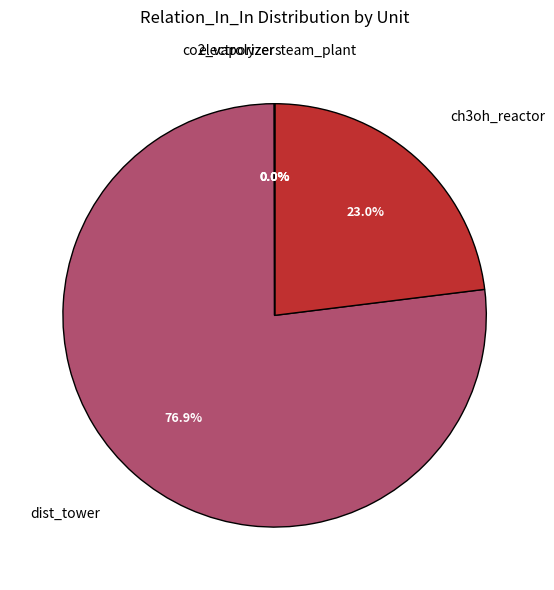

Between ch3oh_reactor and dist_tower, which is larger?

dist_tower